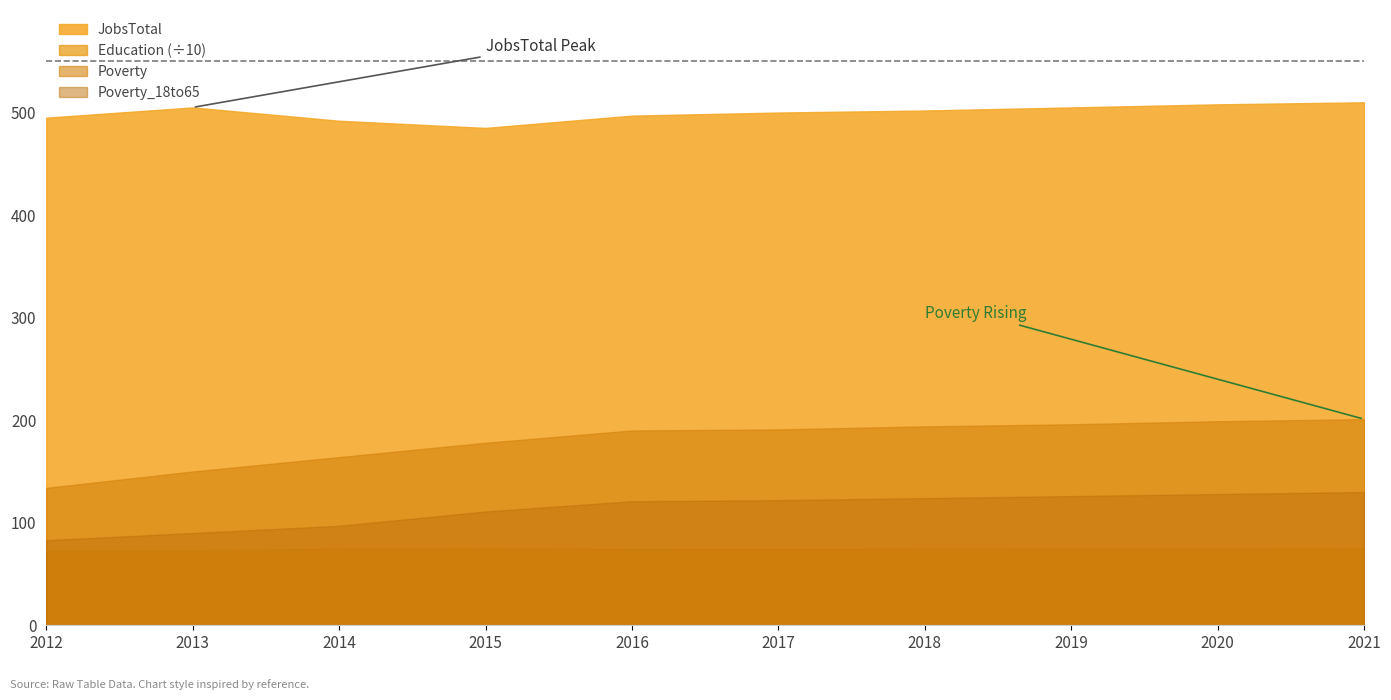

True or false: Poverty_18to65 and JobsTotal cross at least once.

False